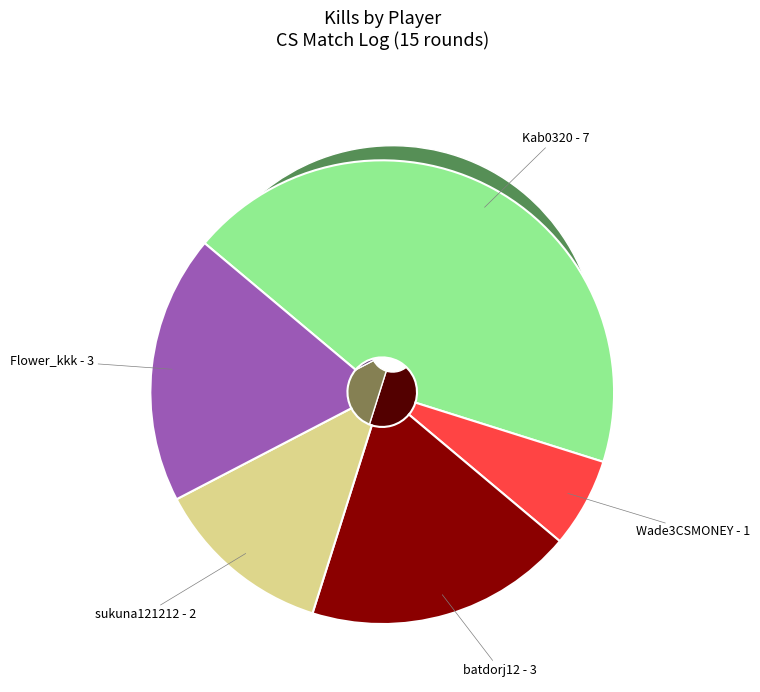

What portion of the pie excludes Wade3CSMONEY?

93.8%